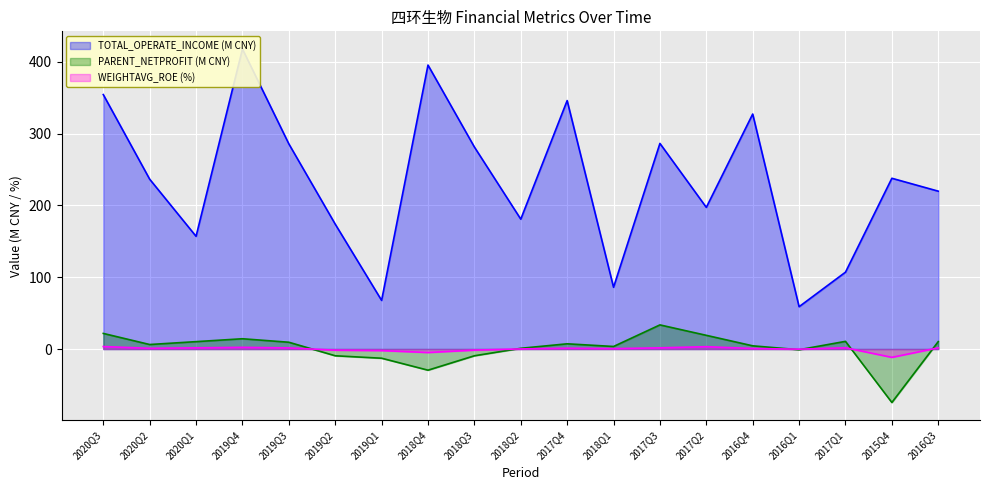

Where does the PARENT_NETPROFIT series first go above 6?

2020Q3